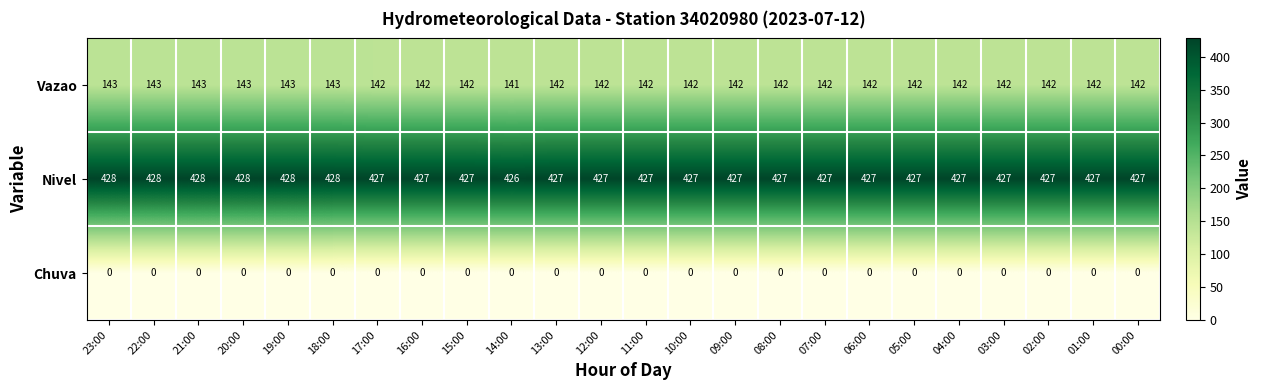

At how many categories does at least one series exceed 87?

24